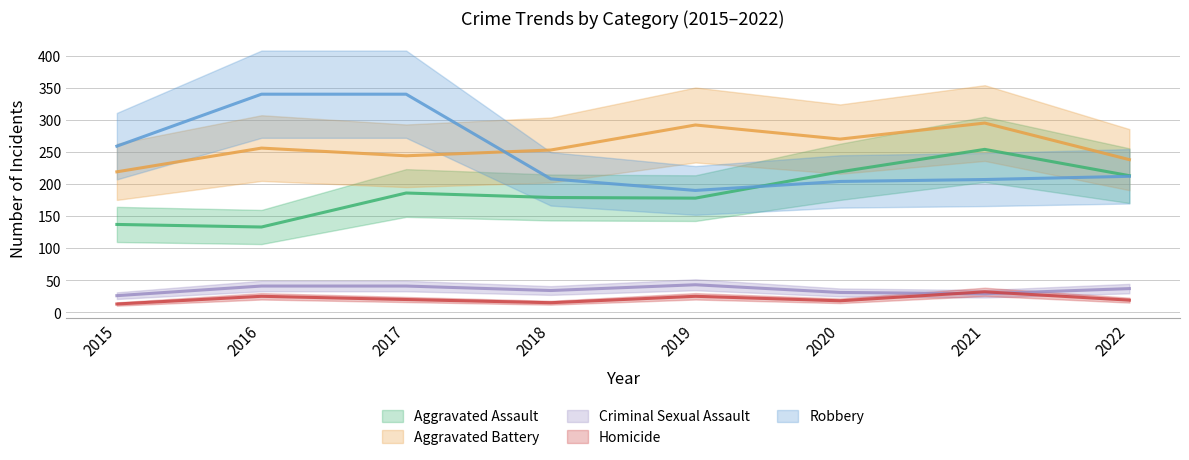

At which label is Criminal Sexual Assault closest to 34?

2018